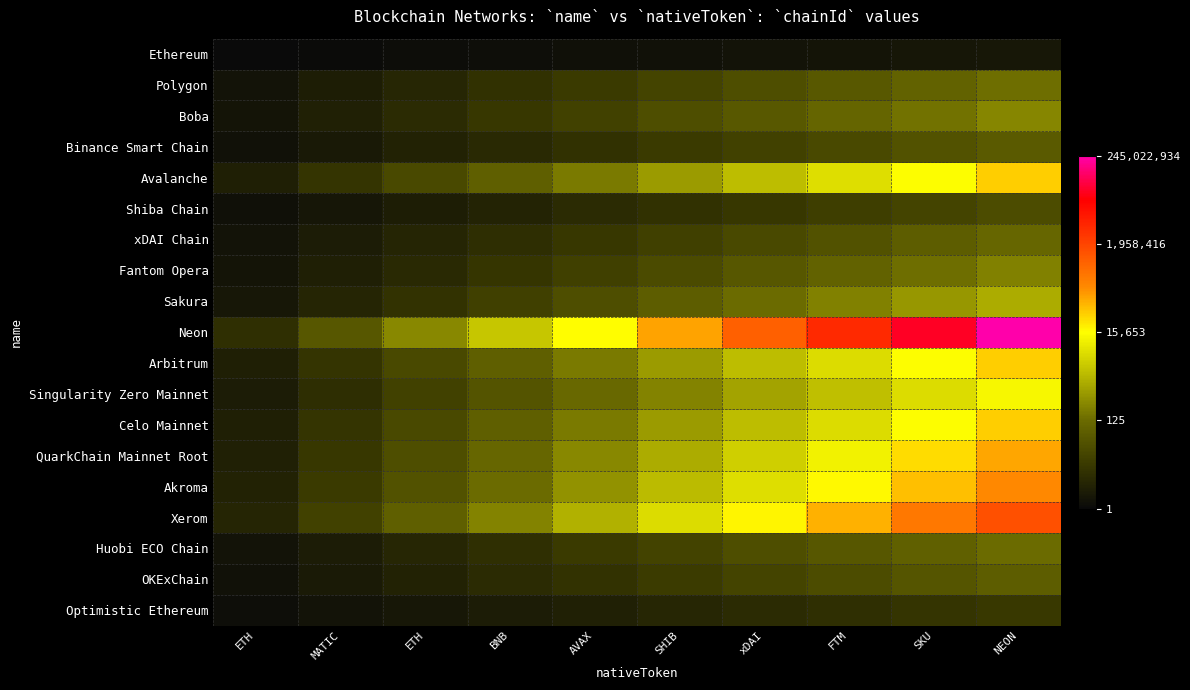

What is the difference between the highest and lowest values at MATIC?

1.6